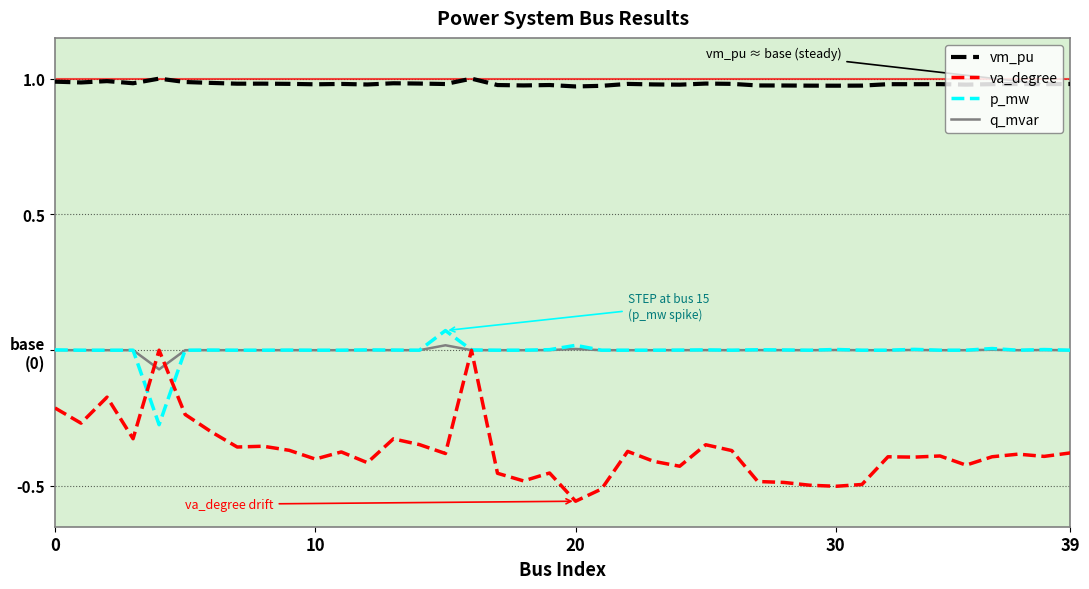

Does the chart display data point markers on the line(s)?

No